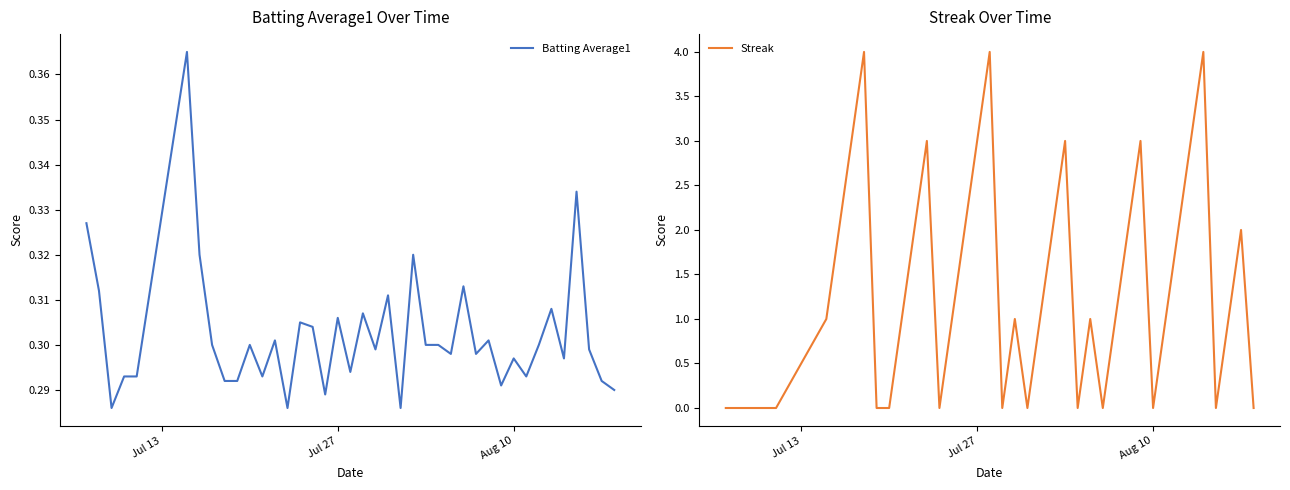

What is the difference between the second highest and minimum values in the Streak series?

4